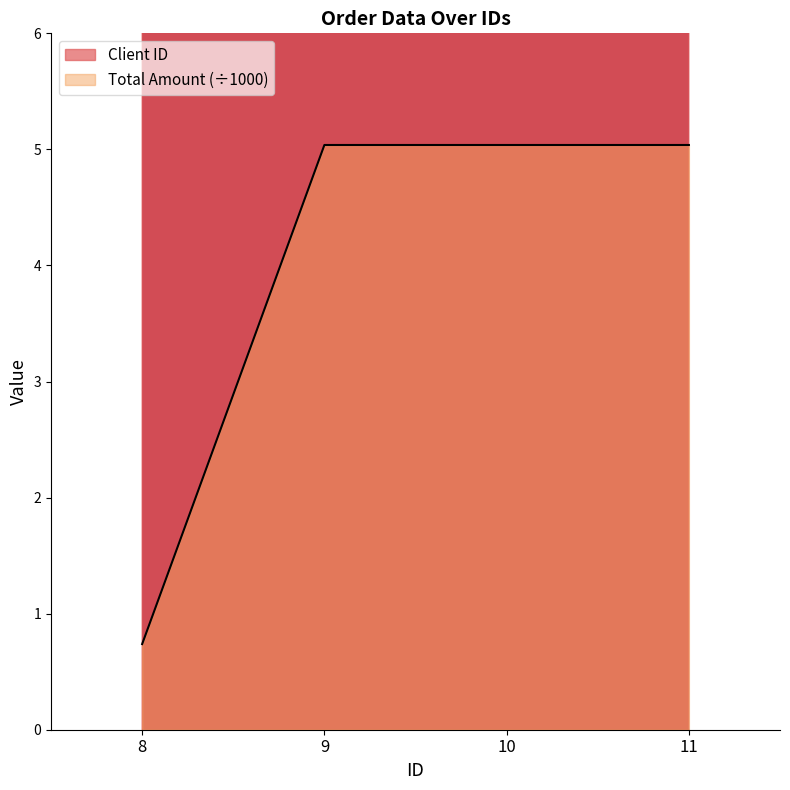

What is the smallest value displayed?

0.7